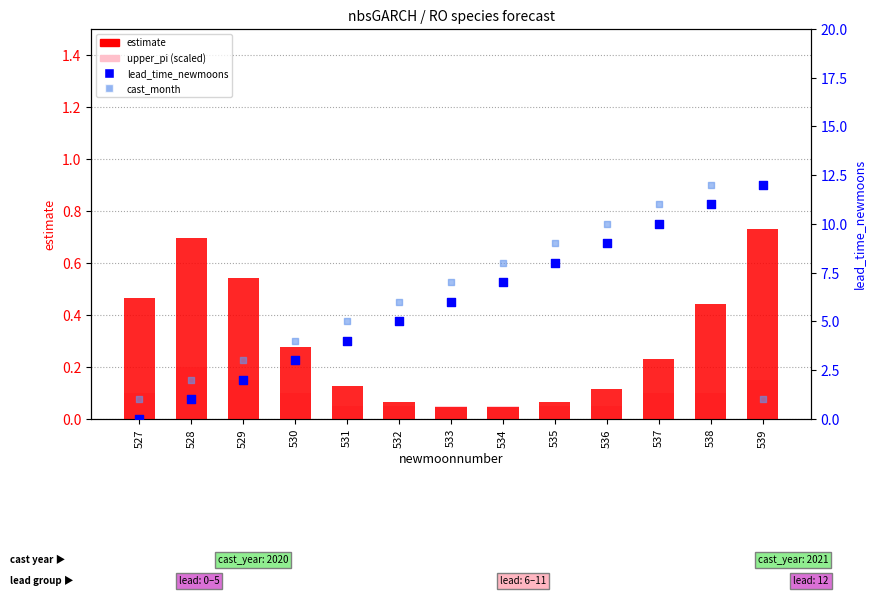

Which series reaches the minimum Y coordinate?

lead_time_newmoons